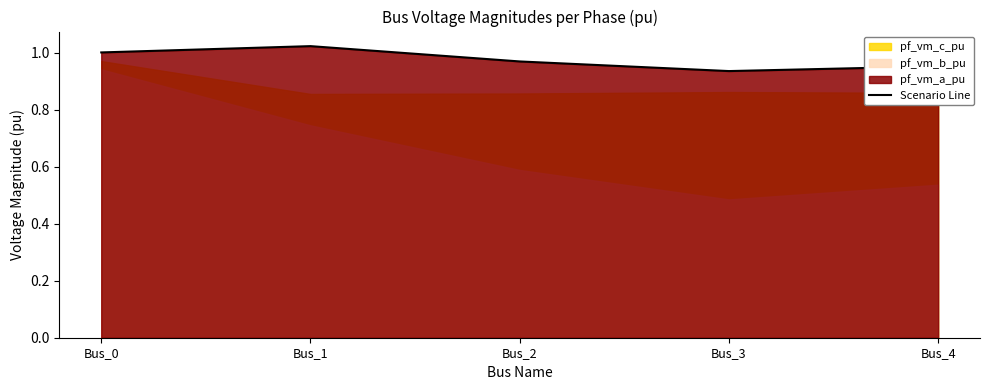

True or false: the data shows 0.3 at Bus_1.

False